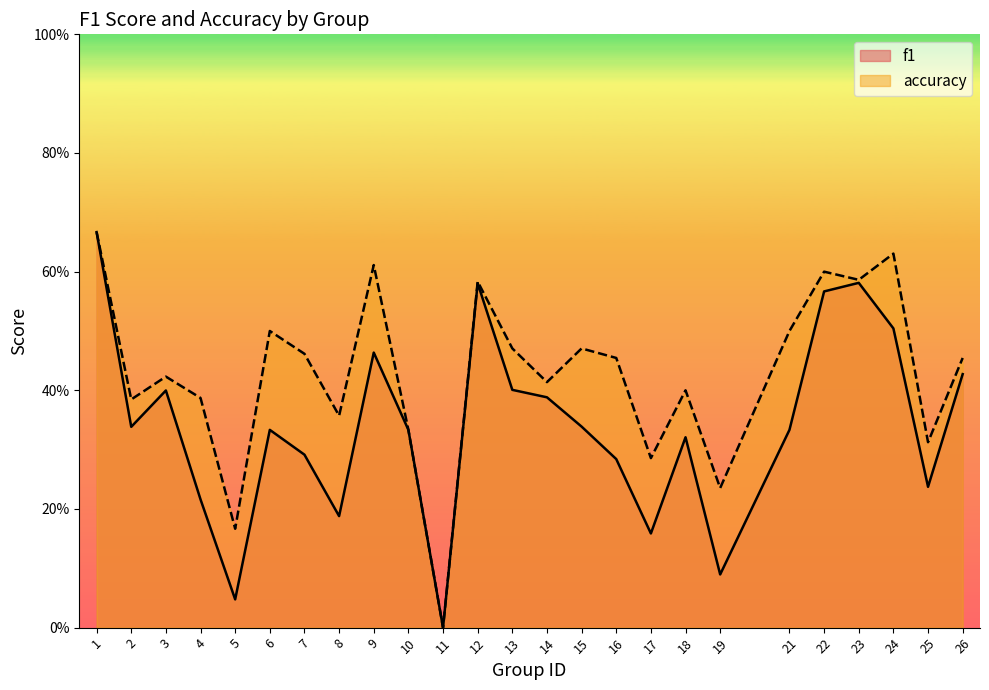

Is it true that f1 equals 0.4 at 18?

False